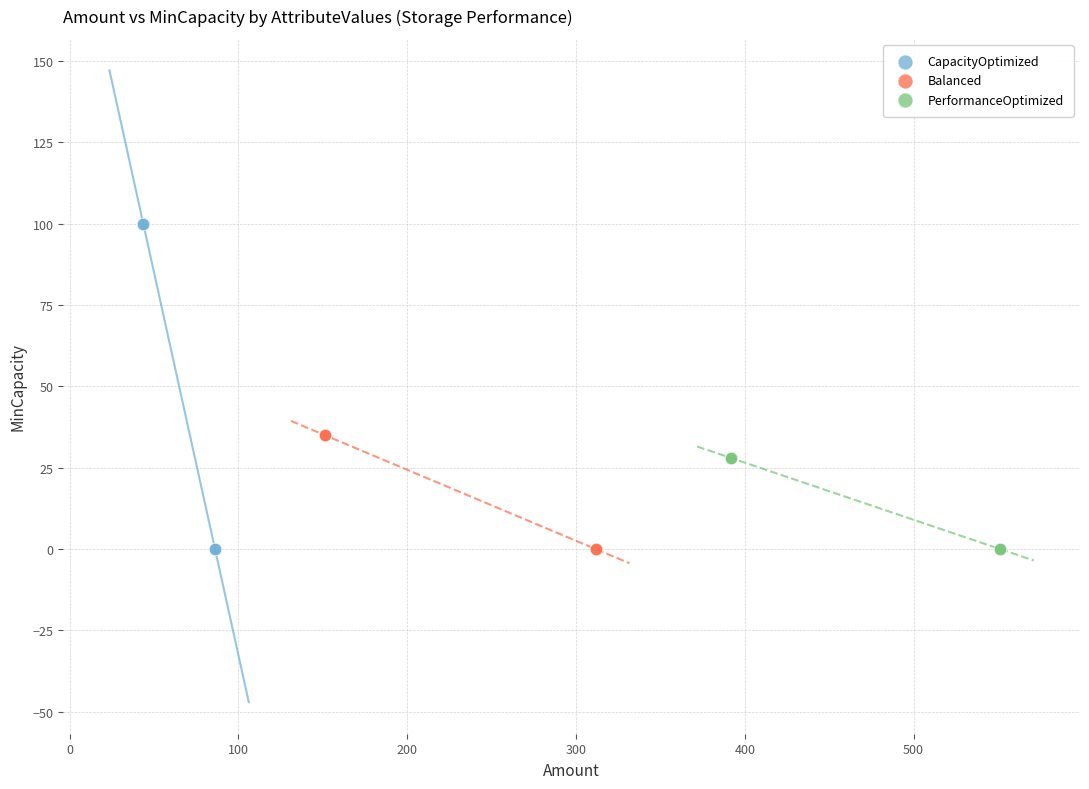

Which series has the widest spread of Y values?

CapacityOptimized